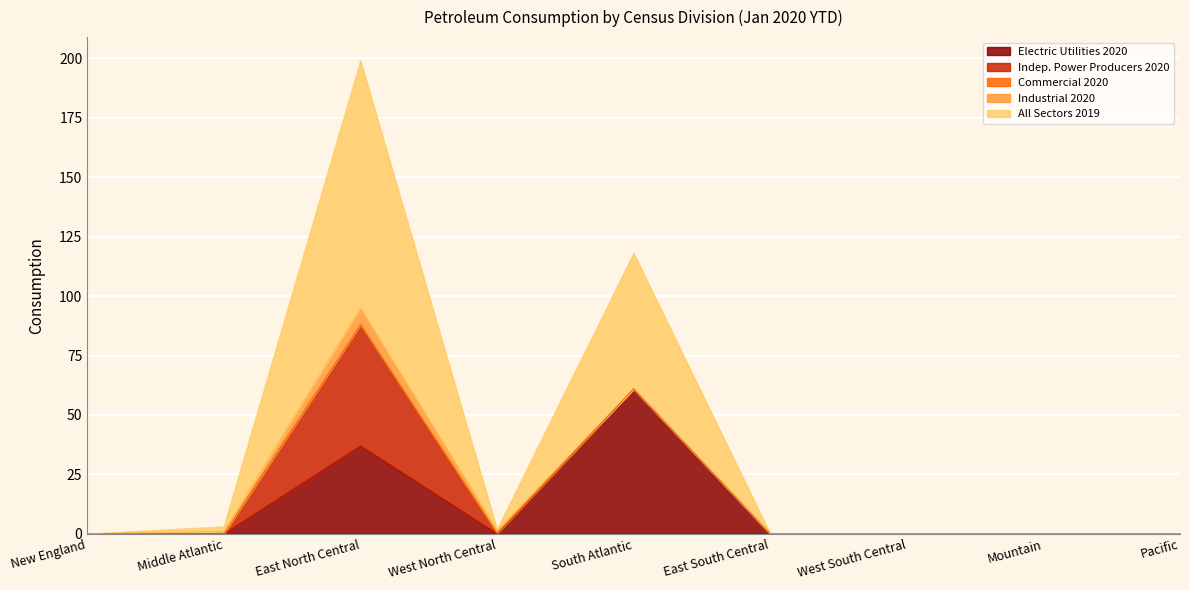

Does the chart display data point markers on the line(s)?

No